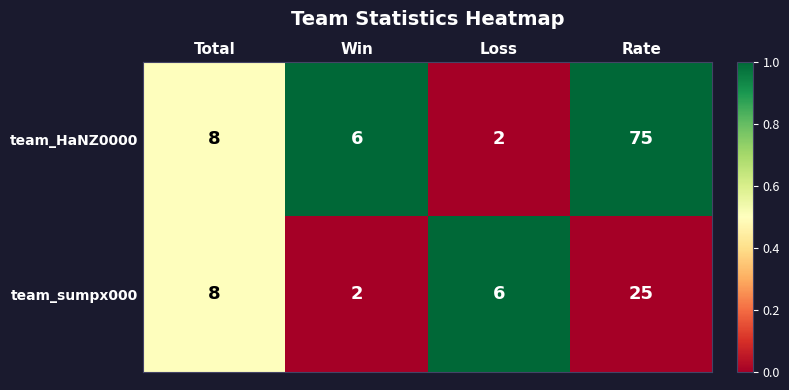

Reading right to left, what are all the values shown in this chart?

team_HaNZ0000: 75	2	6	8
team_sumpx000: 25	6	2	8